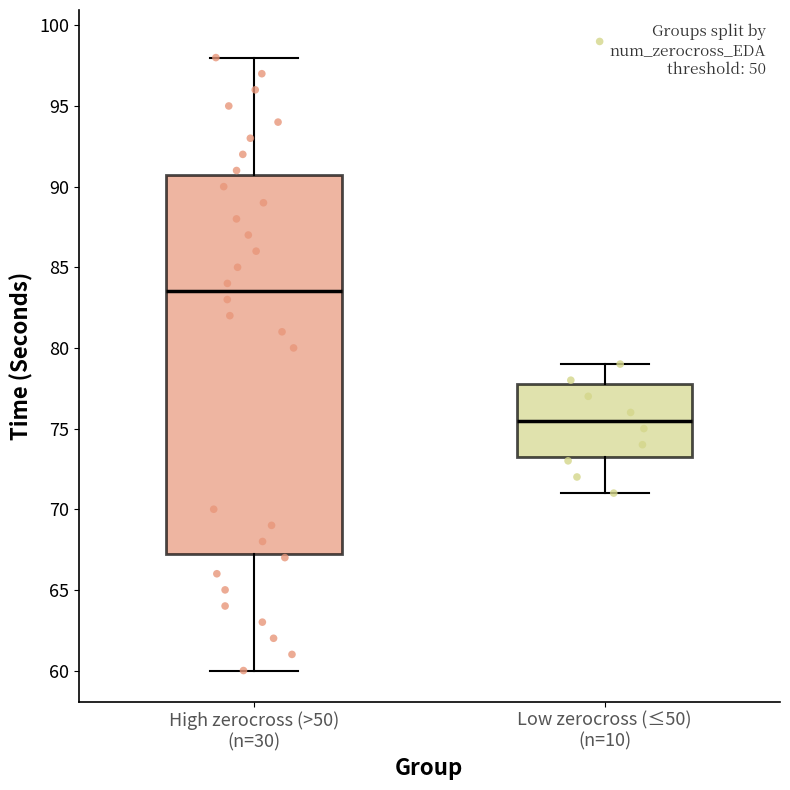

Which box has the lowest median line?

Low zerocross (≤50) (n=10)